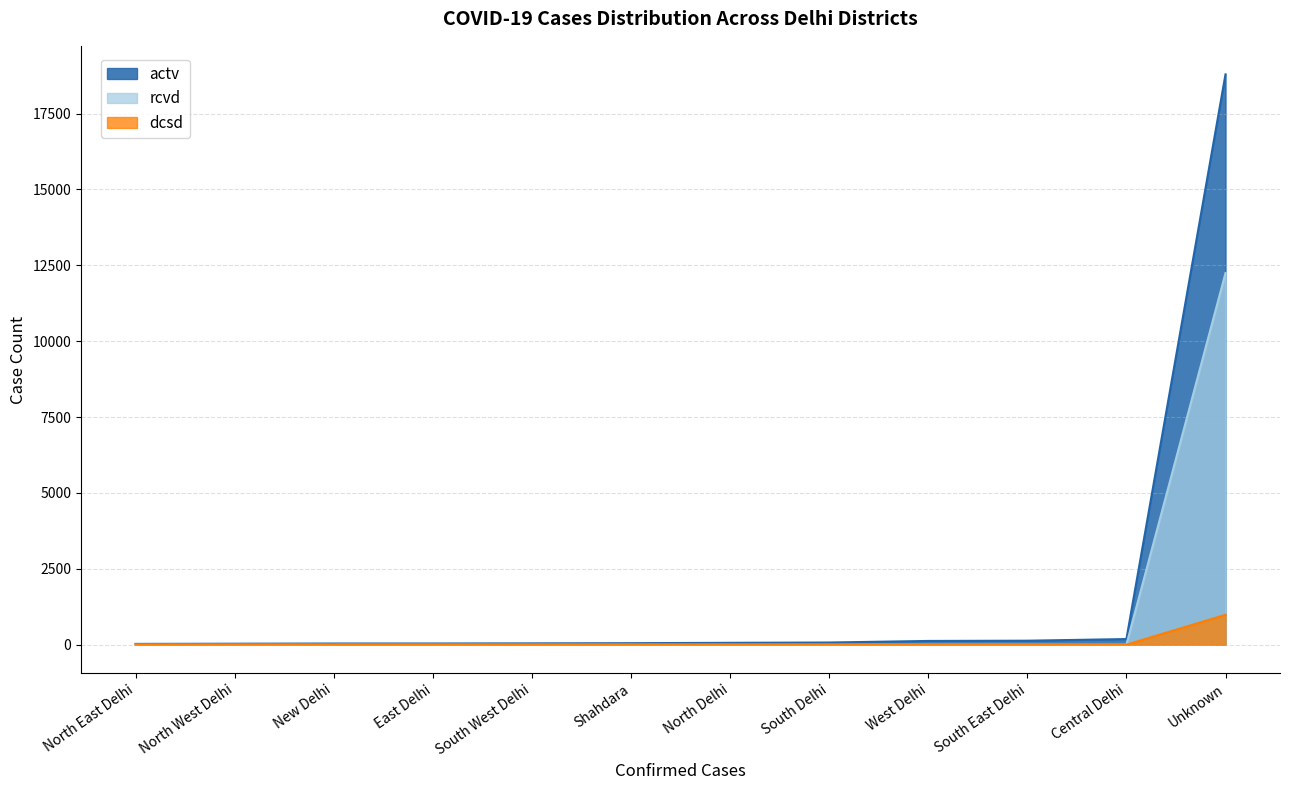

What is the highest value of the rcvd series?

12245